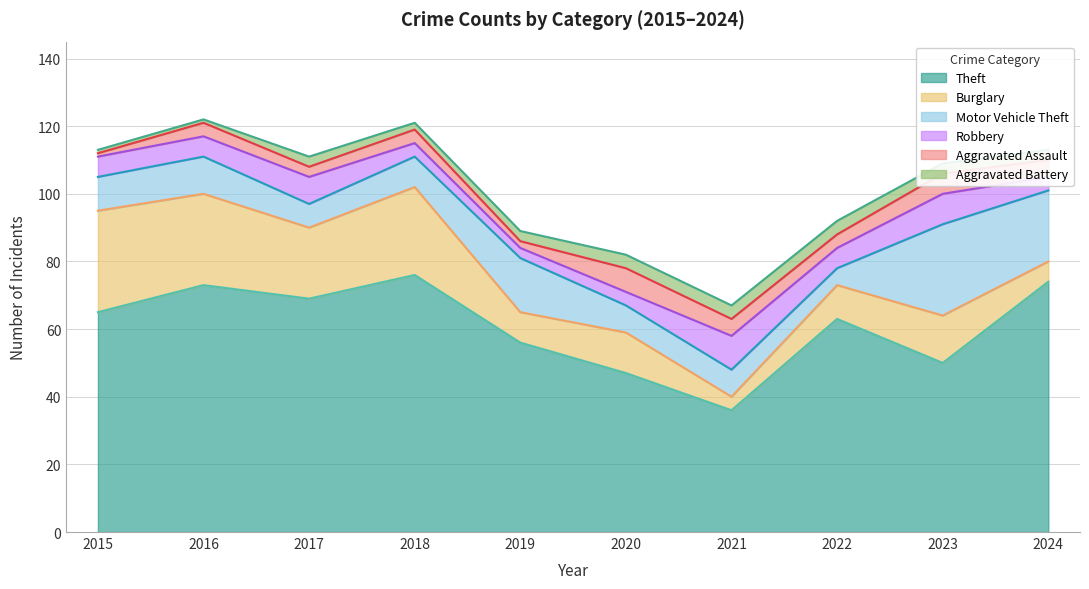

List the series in order of their peak value, highest first.

Theft, Burglary, Motor Vehicle Theft, Robbery, Aggravated Assault, Aggravated Battery